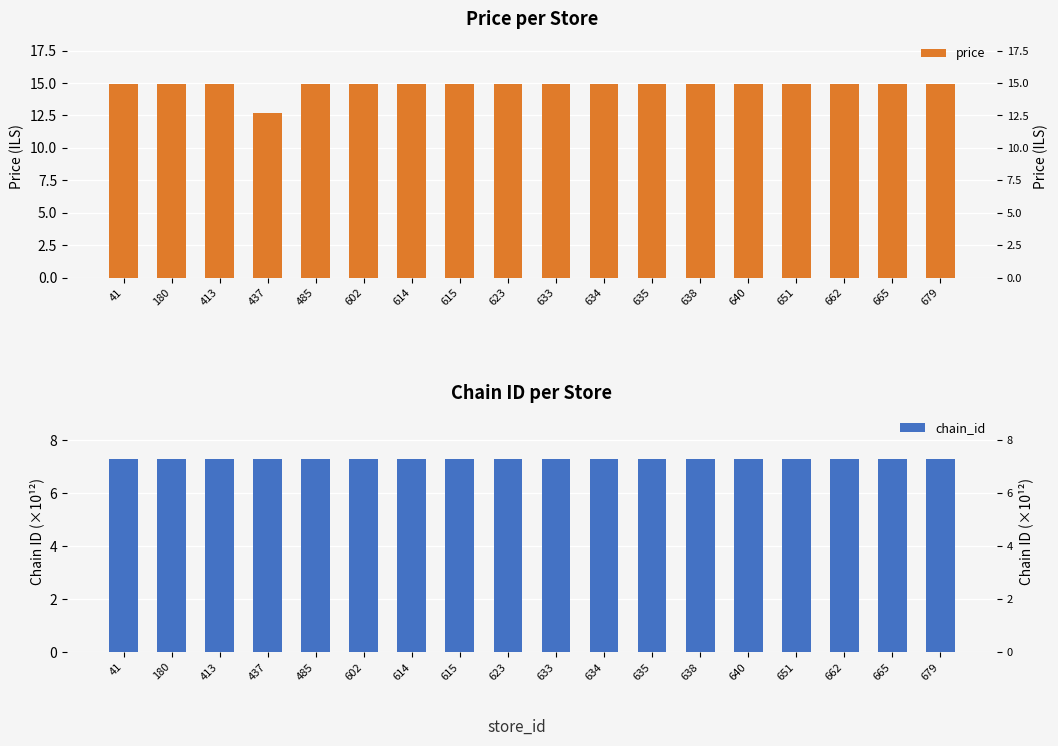

Which has a higher value, 623 or 640?

623